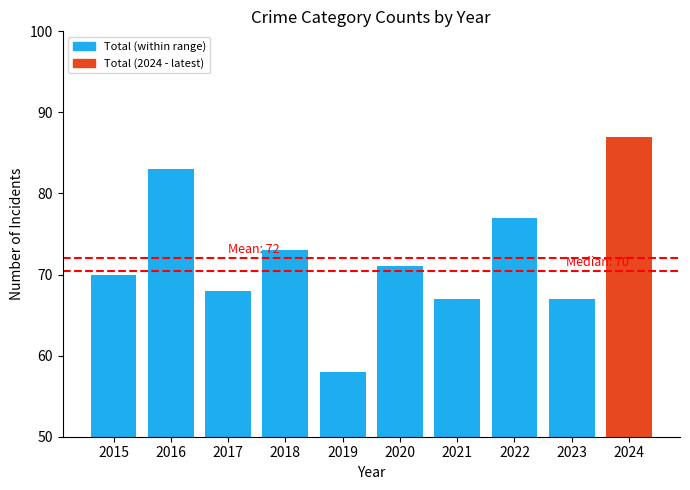

What is the ratio of the value at 2017 to the value at 2022?

0.9